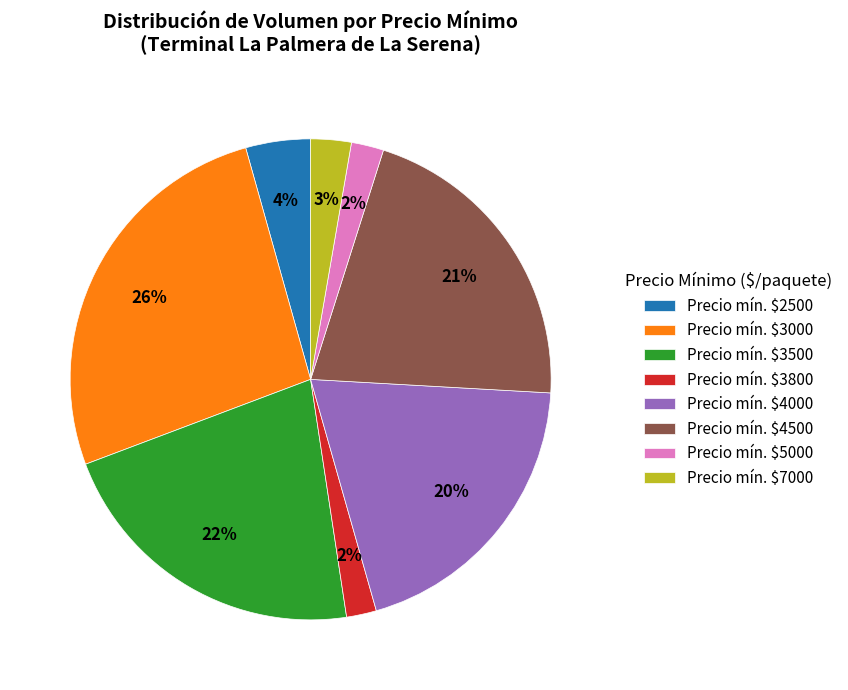

The Precio mín. $3000 slice represents 17% of the pie. True or false?

False